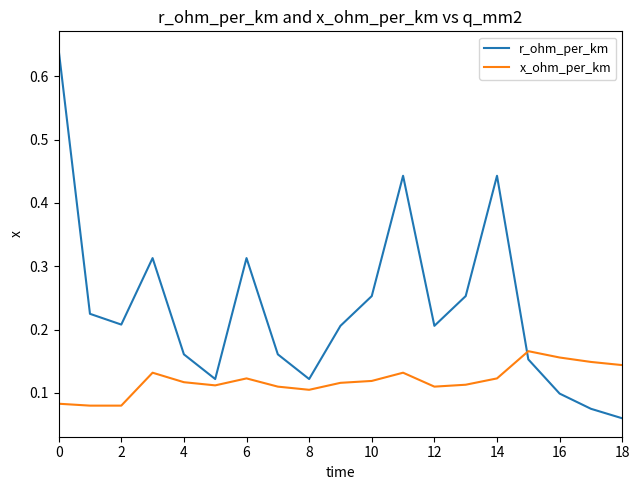

True or false: x_ohm_per_km and r_ohm_per_km cross at least once.

True